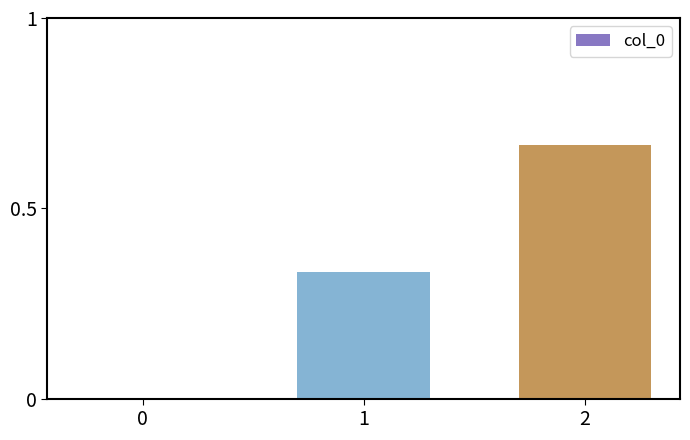

Are the bars horizontal?

No